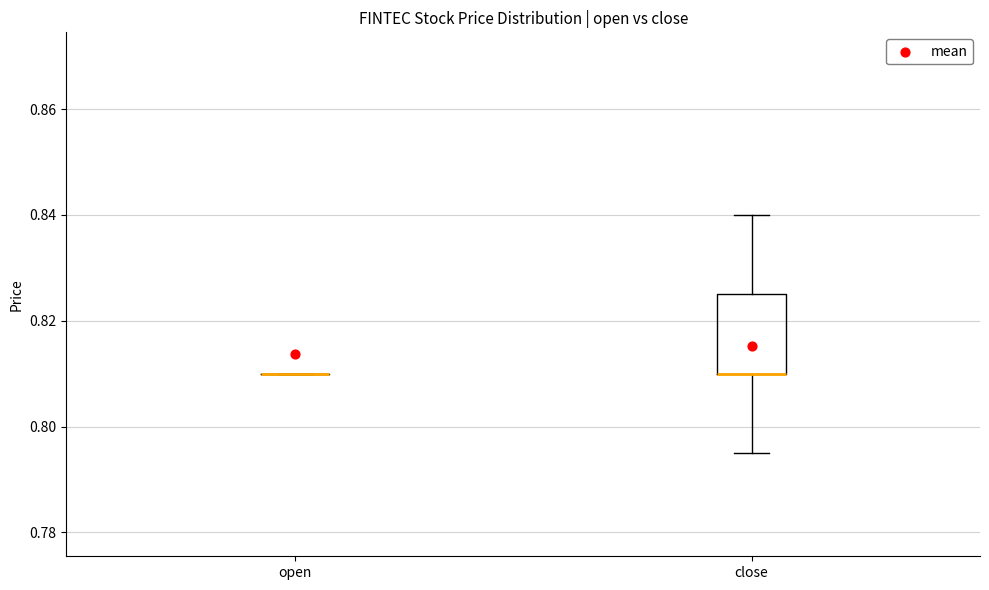

Where is the upper edge of the box for close on the y-axis? The values are not printed on the chart, so give them approximately, as read against the axis.

0.826